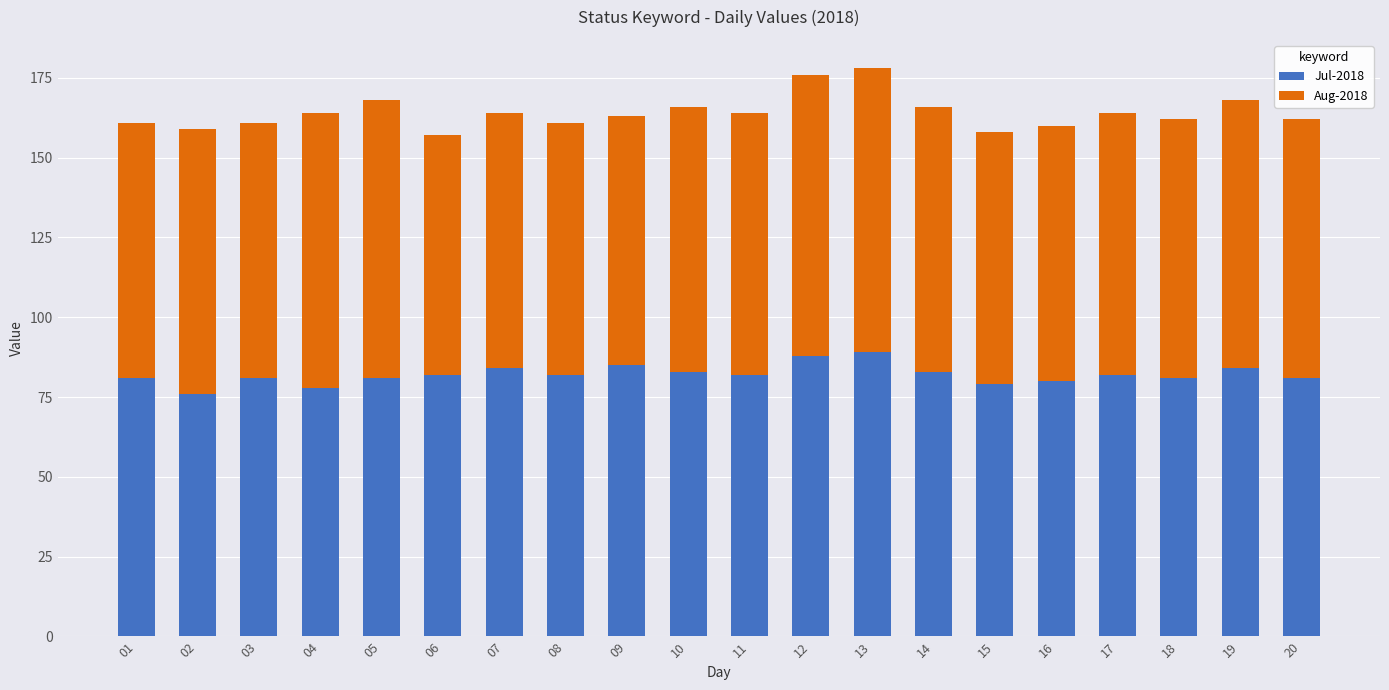

The value of Jul-2018 at 02 is 130. True or false?

False